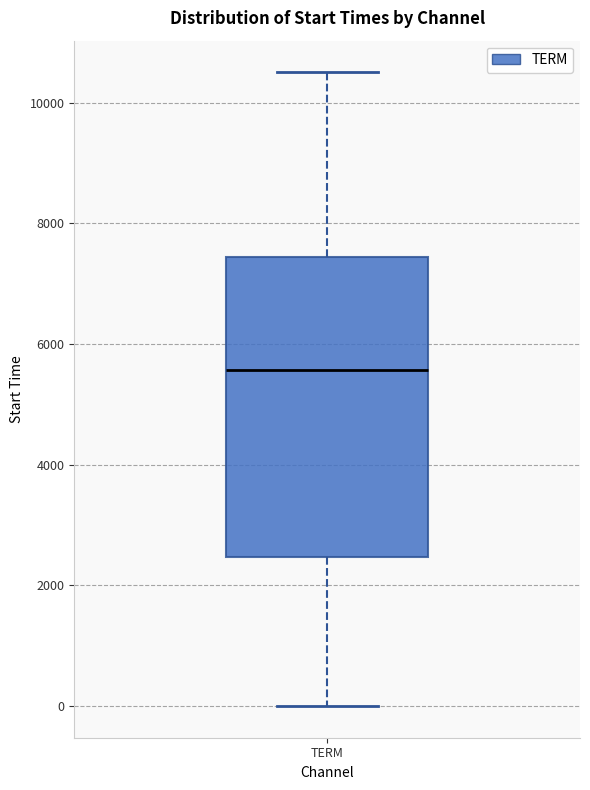

Transcribe this box plot: give where the median line is, the range the box spans, and where the two whiskers end, as read against the y-axis. The values are not printed on the chart, so give them approximately, as read against the axis.

median 5600, box 2400 to 7400, whiskers 0 to 10600